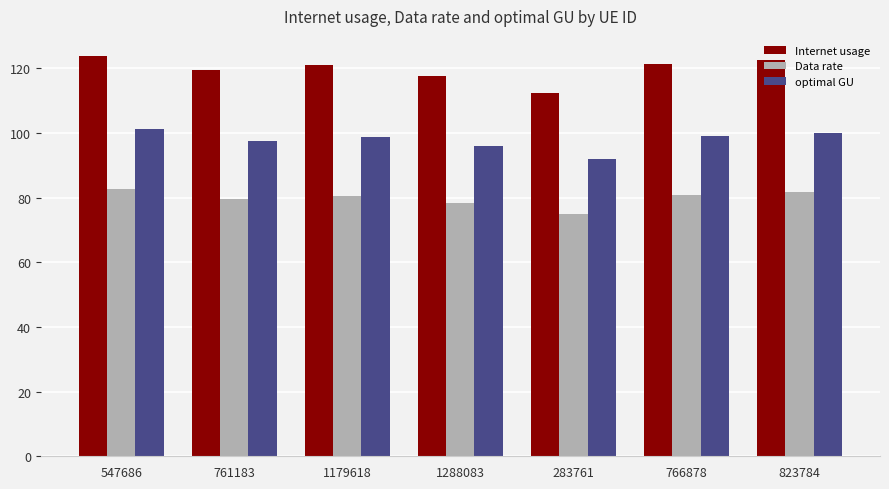

What is the total value across all series at 761183?

296.2